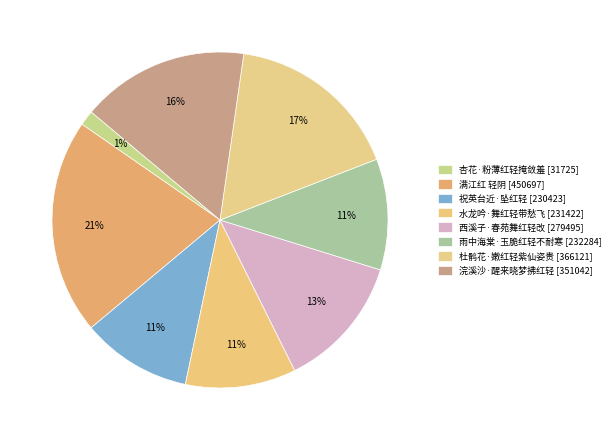

What percentage is the 杏花·粉薄红轻掩敛羞 slice, to the nearest percent?

1%